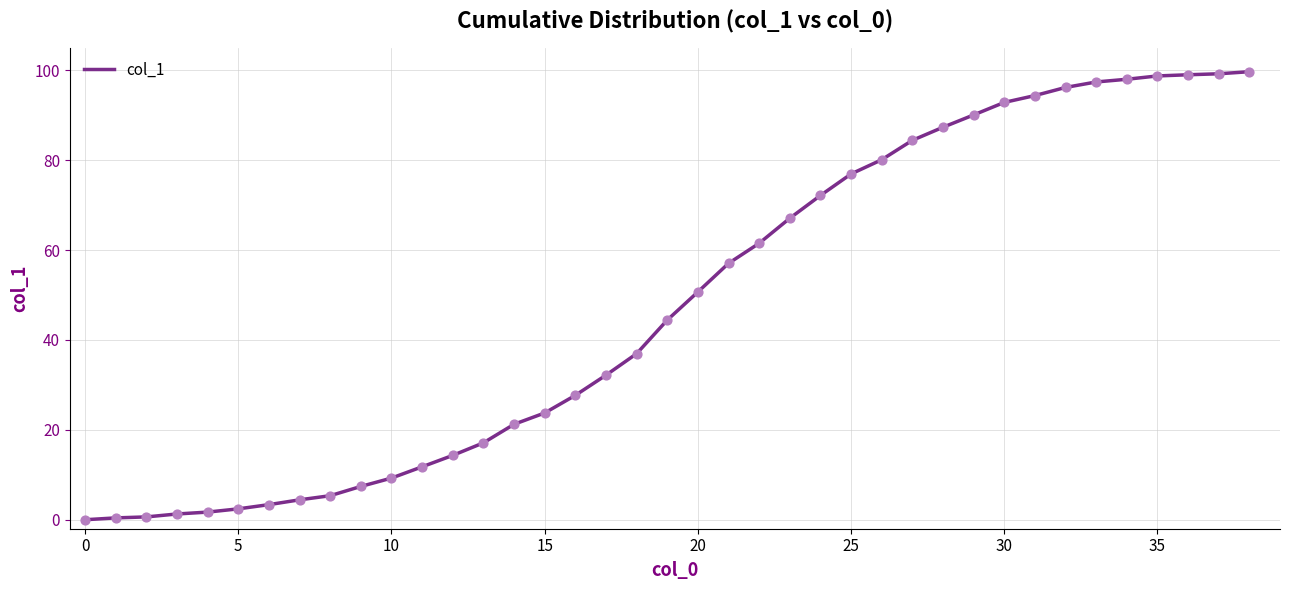

What is the greatest value displayed?

99.7